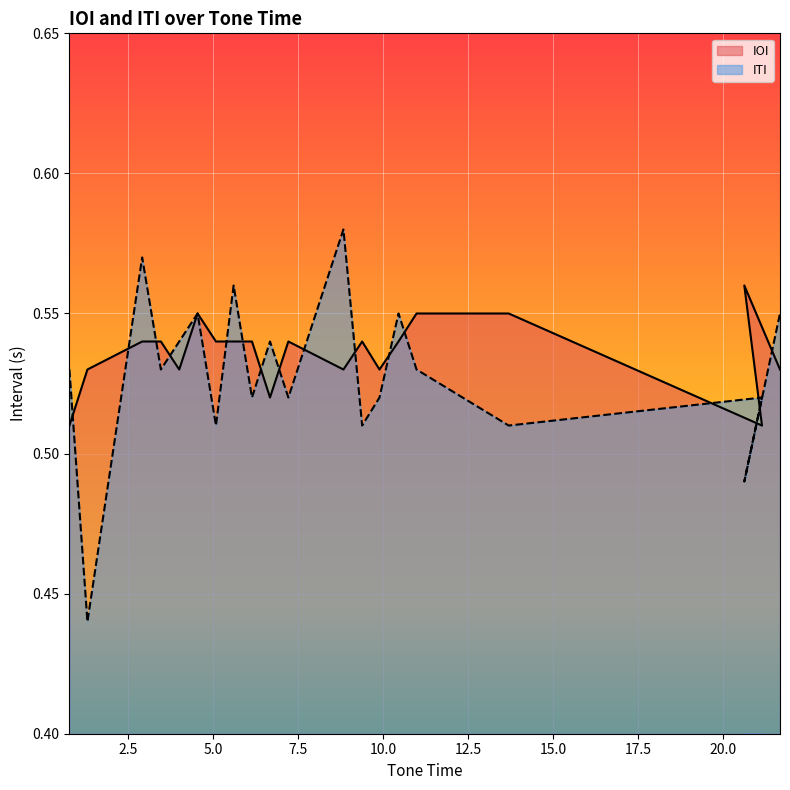

Is the value of IOI at 6.14 greater than the value of ITI at 9.89?

Yes